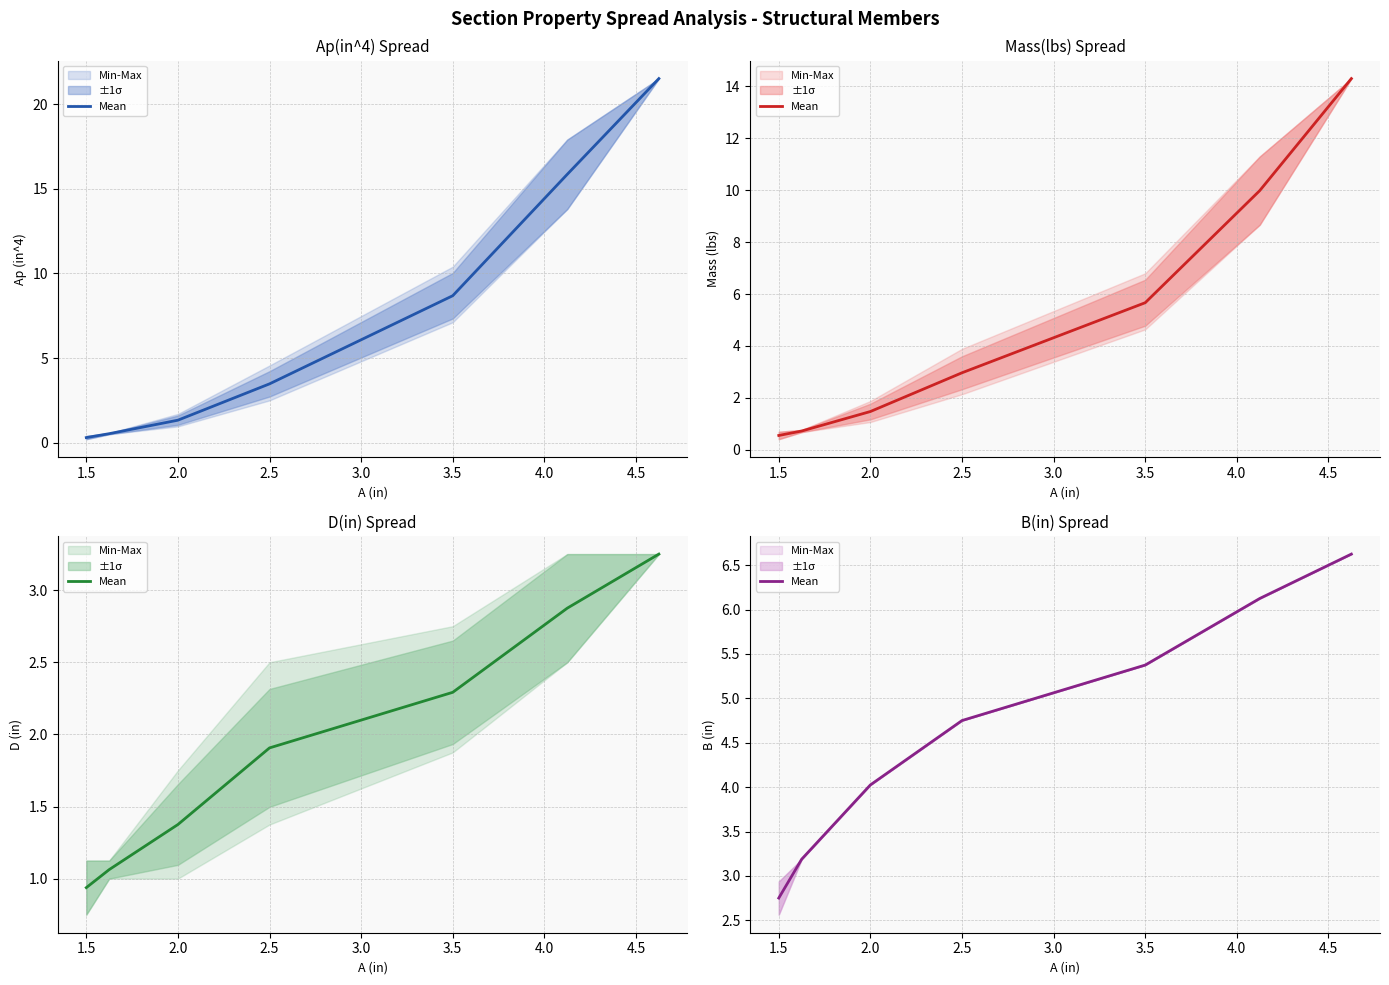

What is the sum of all values?

32.8